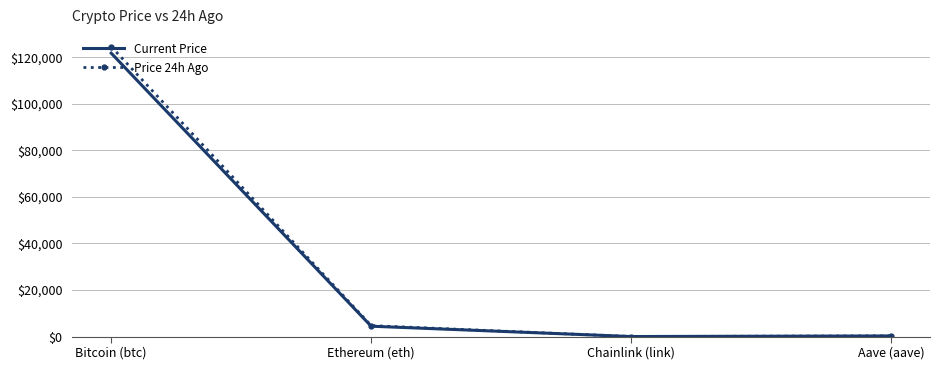

What is the greatest value displayed?

124571.0